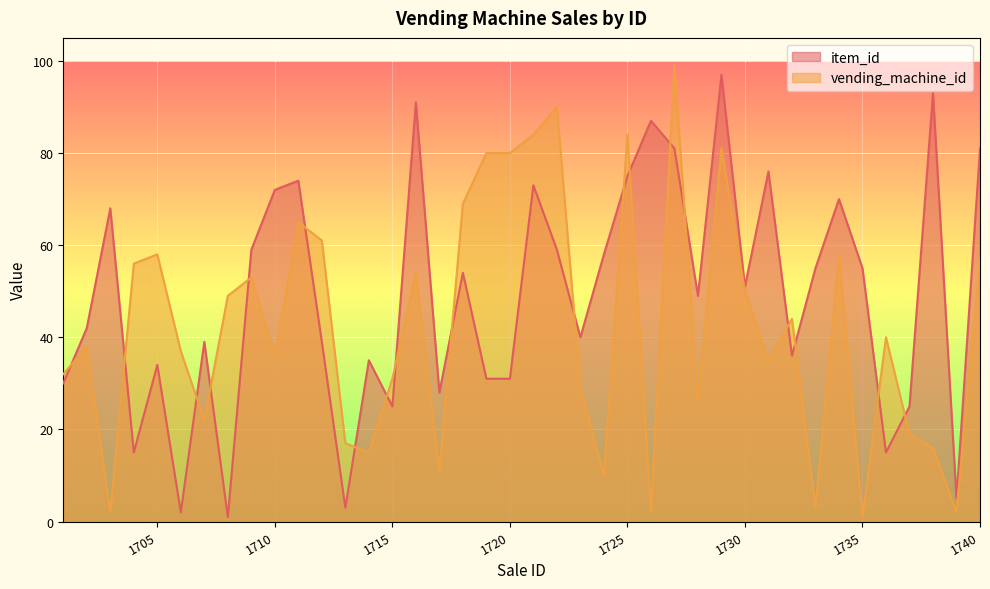

The value of vending_machine_id at 1729 is 81. True or false?

True